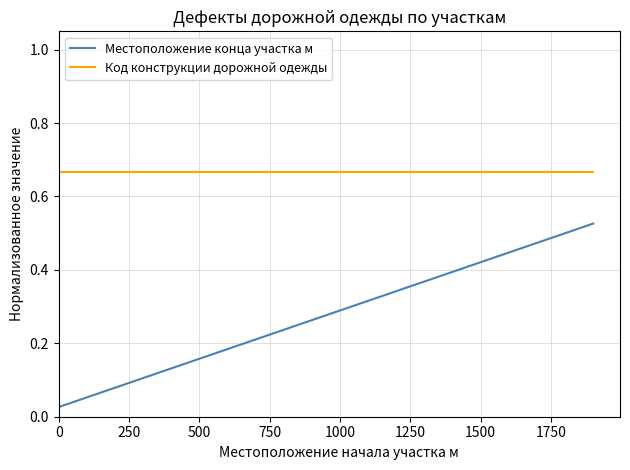

True or false: Код конструкции дорожной одежды and Местоположение конца участка м intersect in this chart.

False